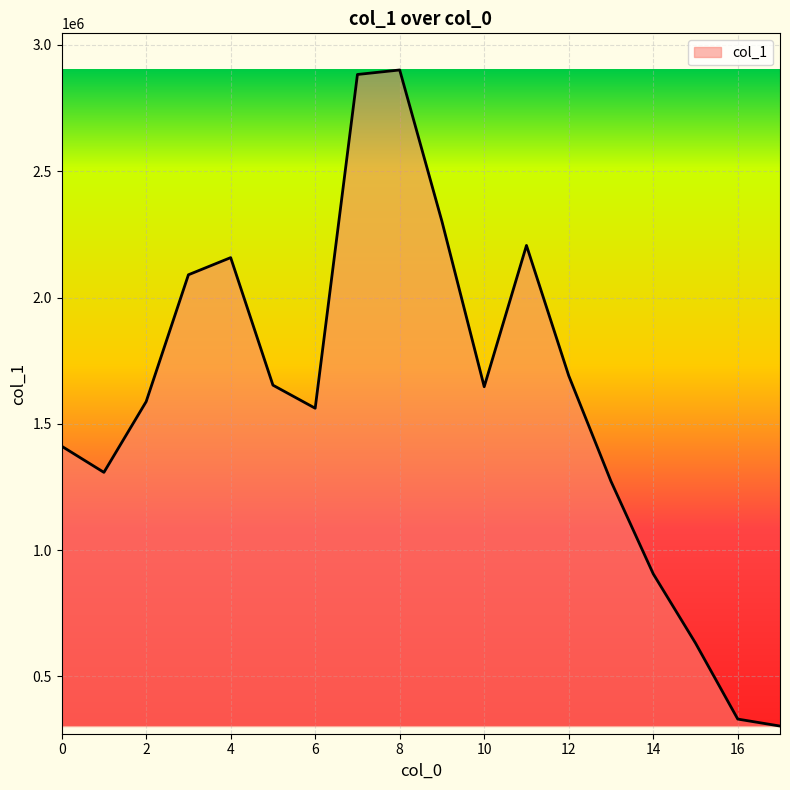

What is the smallest value displayed?

303663